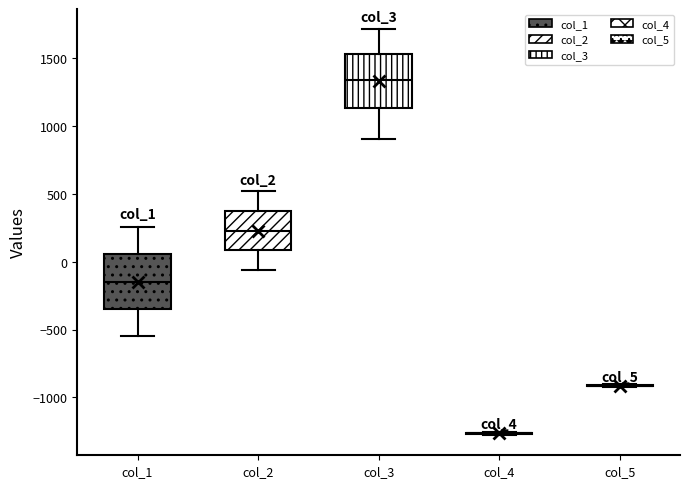

Reading left to right, transcribe this box plot: for each box, give where its median line is, the range the box spans, and where its two whiskers end, as read against the y-axis. The values are not printed on the chart, so give them approximately, as read against the axis.

col_1: median -150, box -350 to 50, whiskers -550 to 250
col_2: median 250, box 100 to 400, whiskers -50 to 500
col_3: median 1350, box 1150 to 1550, whiskers 900 to 1700
col_4: box collapsed to a line at -1250, whiskers -1300 to -1250
col_5: box collapsed to a line at -900, whiskers -900 to -900